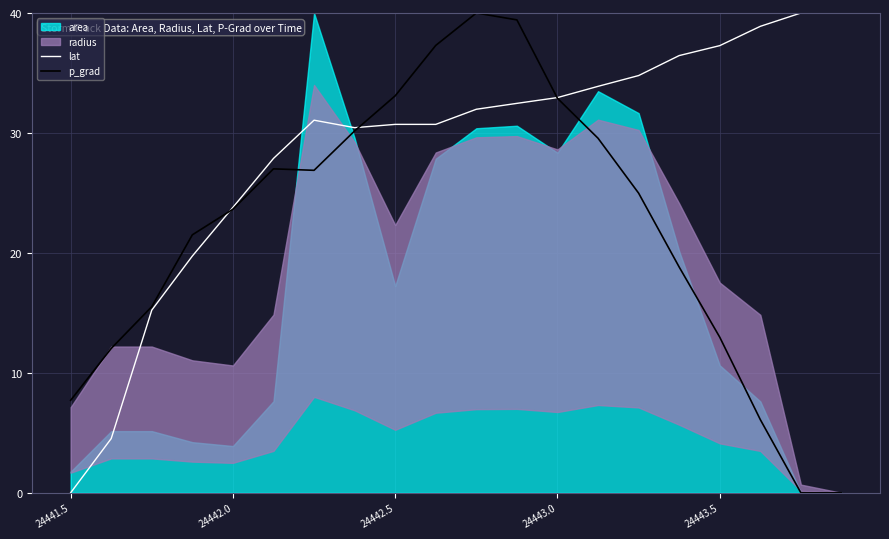

What is the spread (max minus min) of values at 19?

40.0